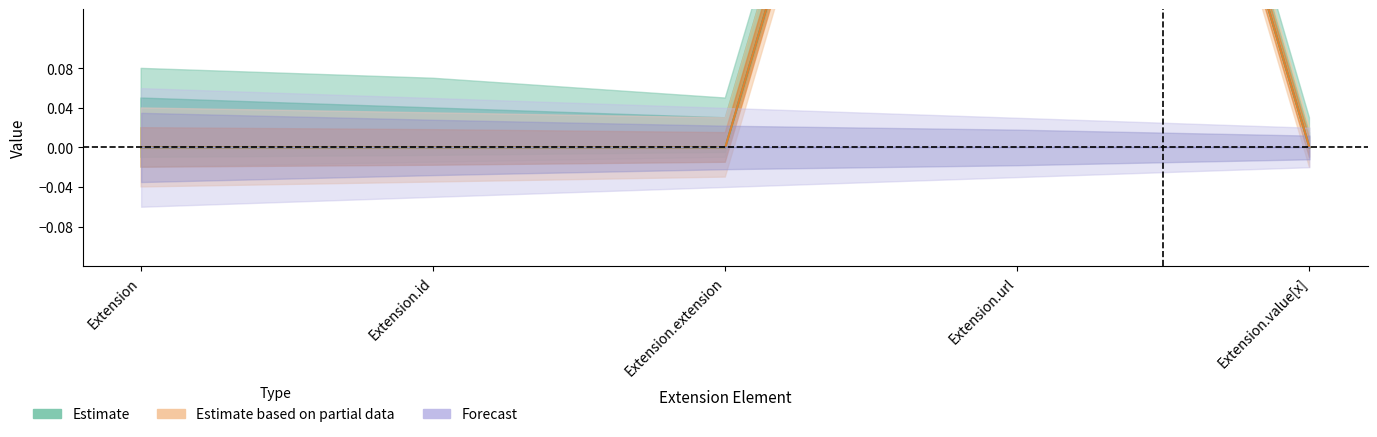

How many Min values are between 0 and 1?

5